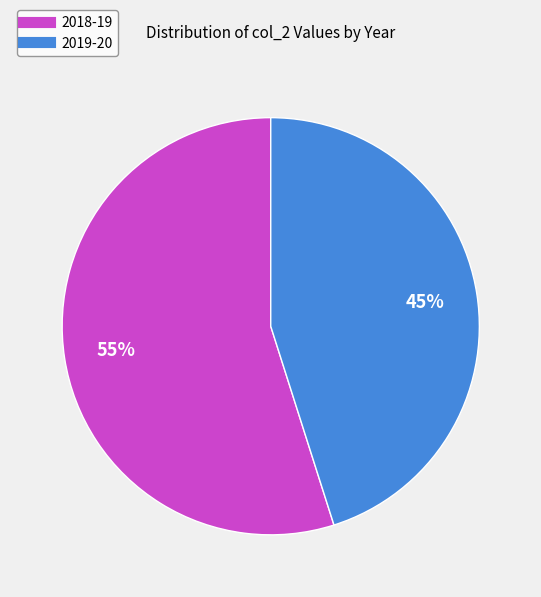

Is the sum of 2018-19 and 2019-20 greater than half?

Yes